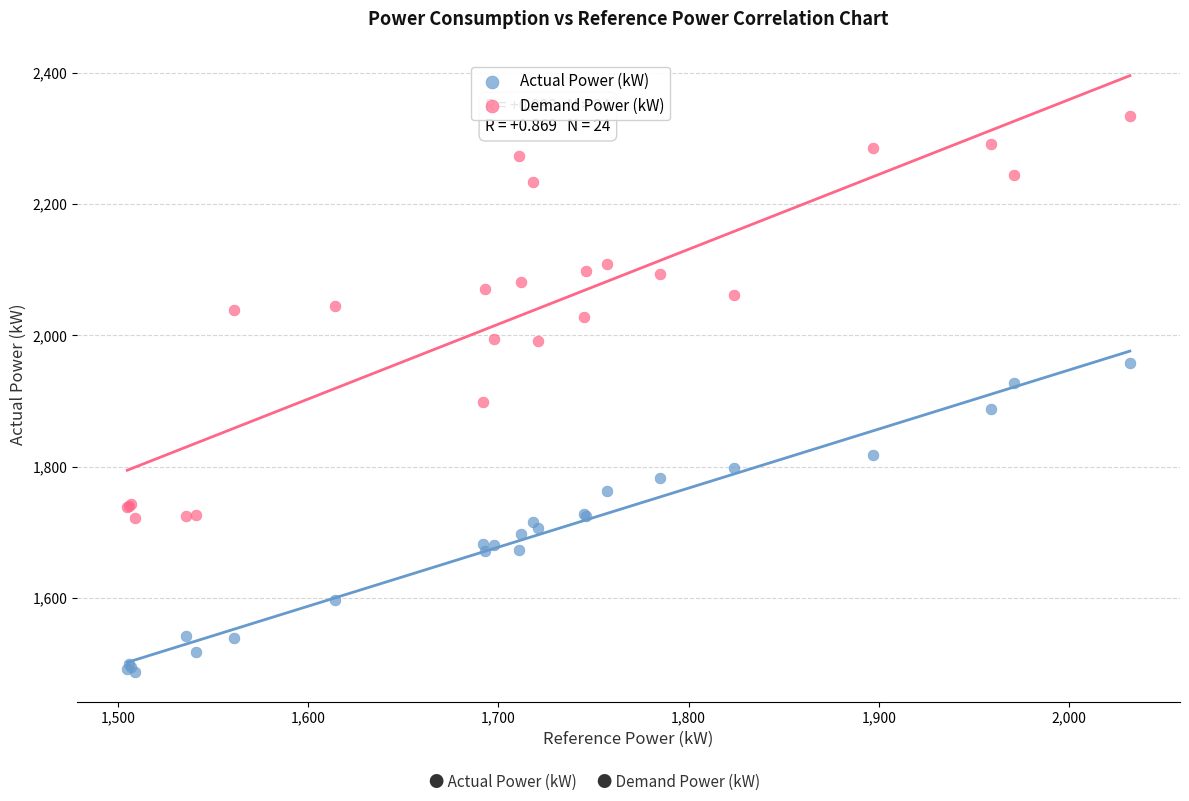

Which series has the widest spread of Y values?

Demand Power (kW)